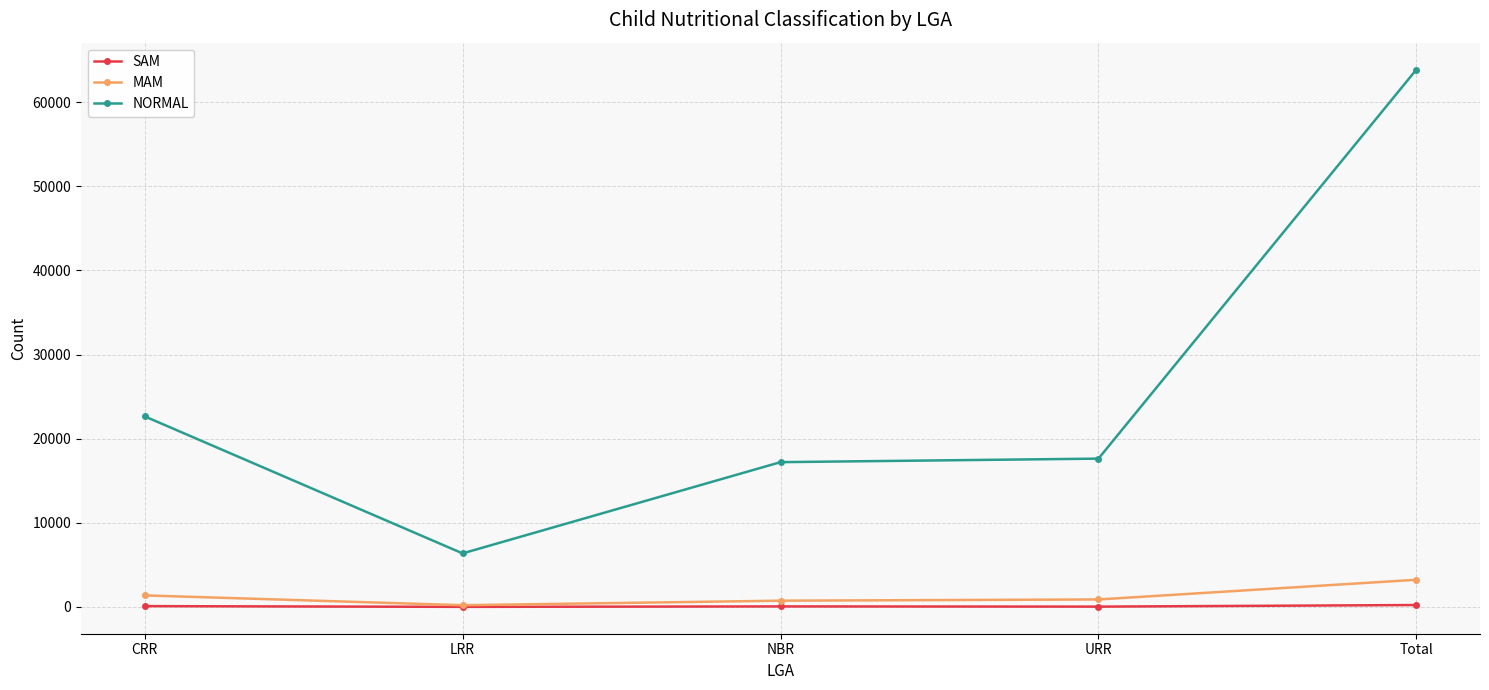

How many categories are shown in the chart?

5